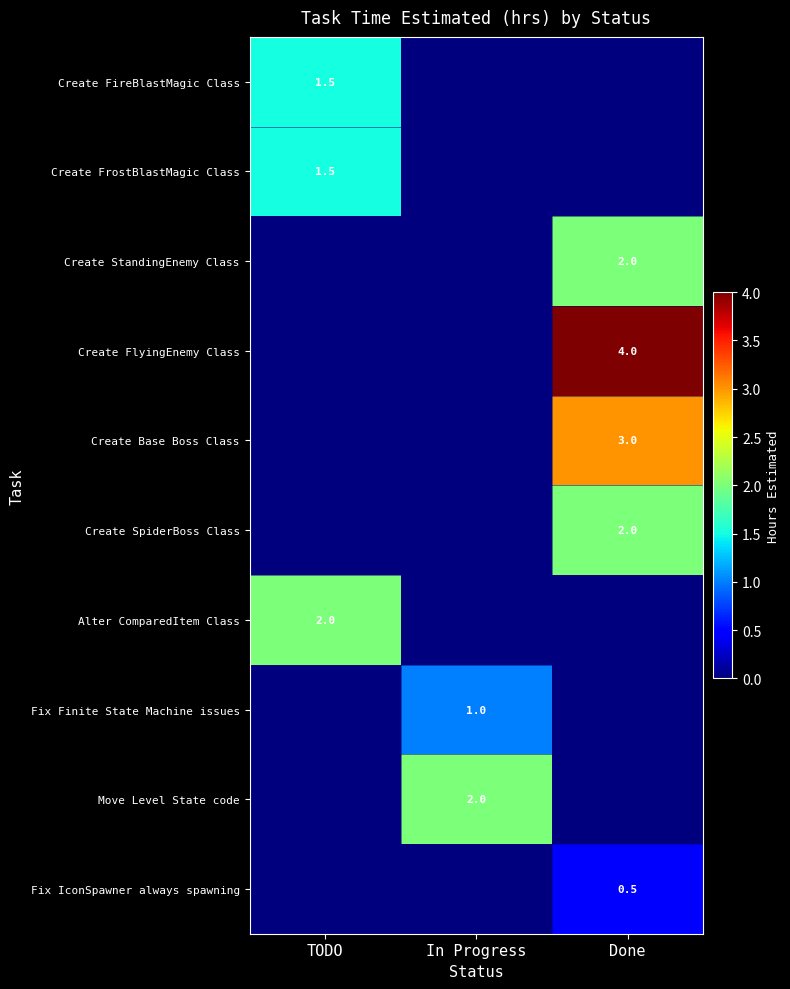

The value of Alter ComparedItem Class at TODO is 2.0. True or false?

True